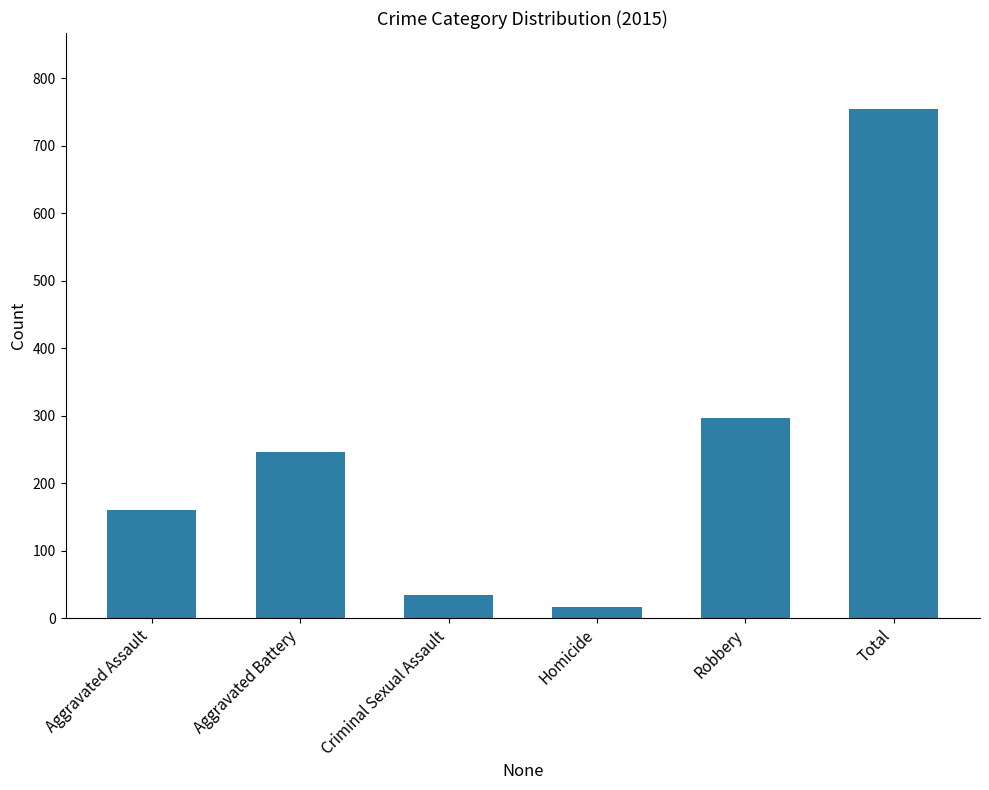

How many bars are there in total?

6